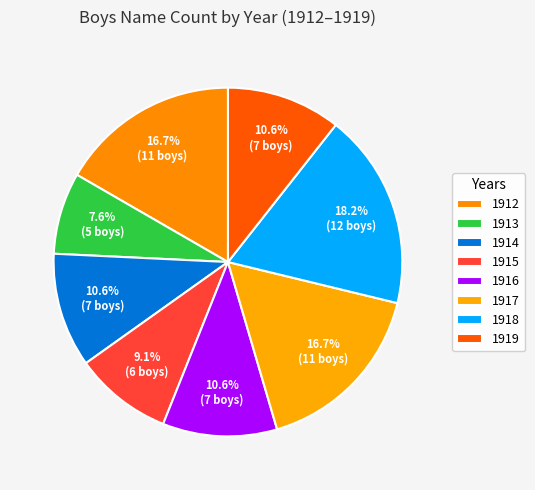

Count the number of slices in the pie.

8